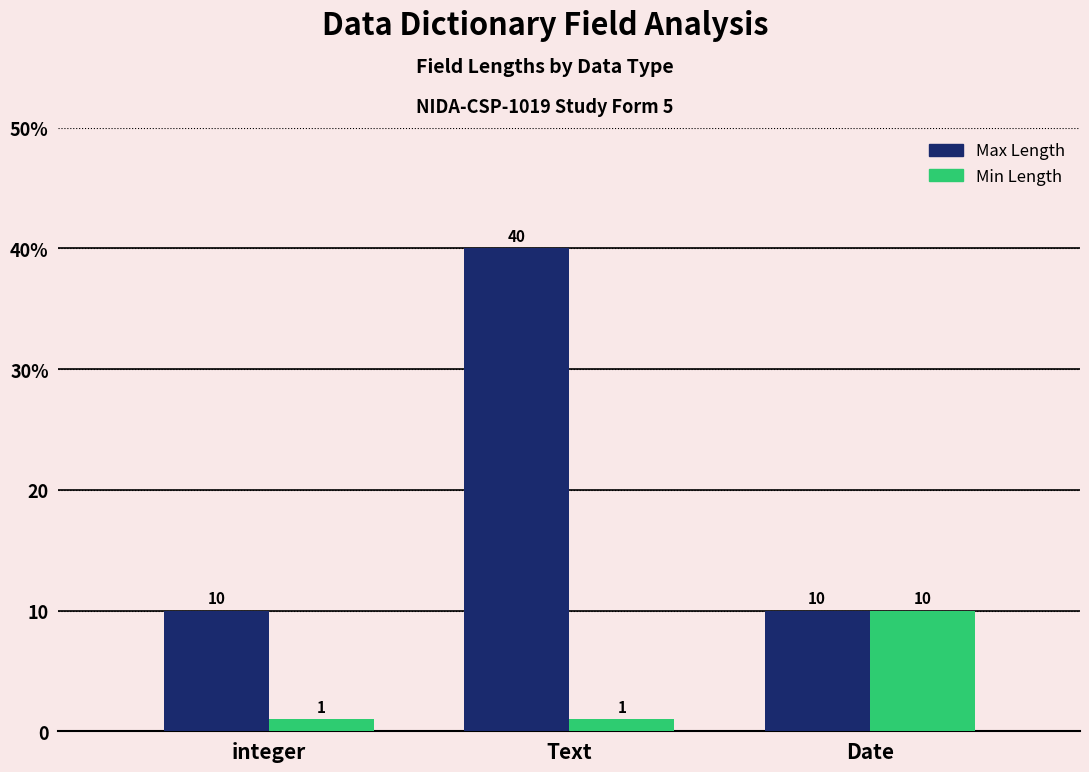

At which category is the sum across all series the highest?

Text